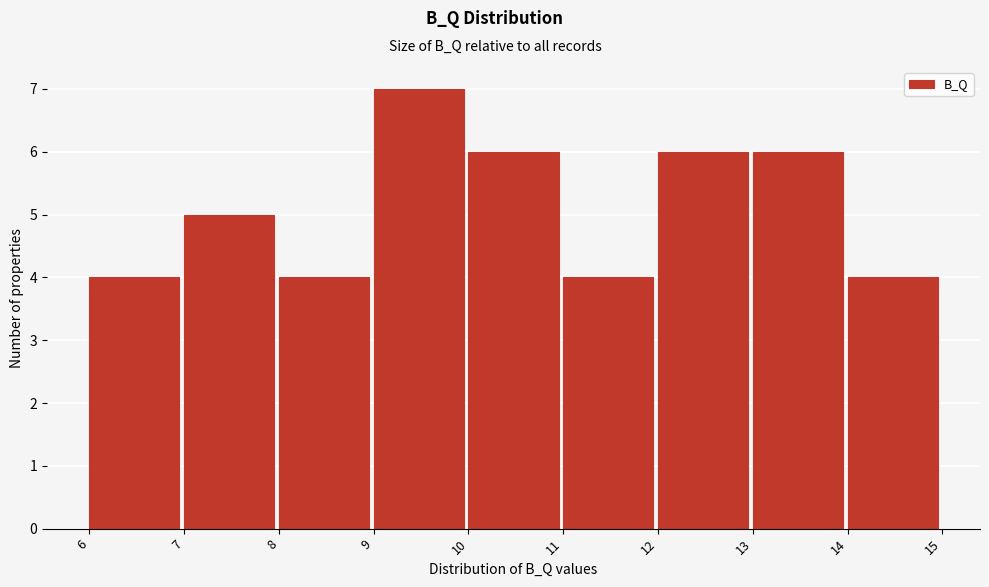

Reading left to right, list every bar in this chart as the range it spans on the x-axis followed by its height. The values are not printed on the chart, so give them approximately, as read against the axis.

6 to 7: 4
7 to 8: 5
8 to 9: 4
9 to 10: 7
10 to 11: 6
11 to 12: 4
12 to 13: 6
13 to 14: 6
14 to 15: 4